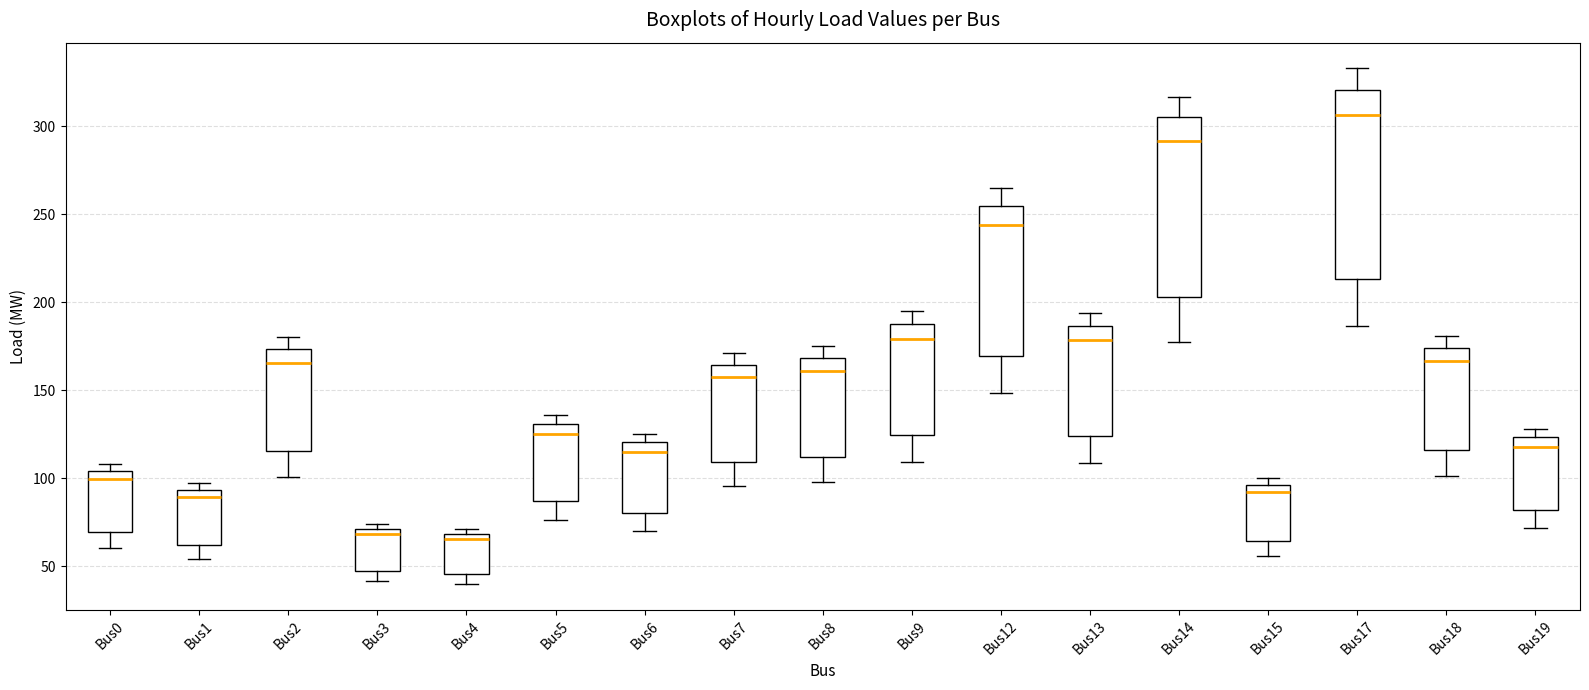

Reading left to right, read every box against the y-axis: the position of its median line, the range the box covers, and the ends of its whiskers. The values are not printed on the chart, so give them approximately, as read against the axis.

Bus0: median 100, box 70 to 105, whiskers 60 to 110
Bus1: median 90, box 60 to 95, whiskers 55 to 95 (just above the box's upper edge)
Bus2: median 165, box 115 to 175, whiskers 100 to 180
Bus3: median 70 (just below the box's upper edge), box 45 to 70, whiskers 40 to 75
Bus4: median 65, box 45 to 70, whiskers 40 to 70 (just above the box's upper edge)
Bus5: median 125, box 85 to 130, whiskers 75 to 135
Bus6: median 115, box 80 to 120, whiskers 70 to 125
Bus7: median 155, box 110 to 165, whiskers 95 to 170
Bus8: median 160, box 110 to 170, whiskers 100 to 175
Bus9: median 180, box 125 to 190, whiskers 110 to 195
Bus12: median 245, box 170 to 255, whiskers 150 to 265
Bus13: median 180, box 125 to 185, whiskers 110 to 195
Bus14: median 290, box 205 to 305, whiskers 180 to 315
Bus15: median 90, box 65 to 95, whiskers 55 to 100
Bus17: median 305, box 215 to 320, whiskers 185 to 335
Bus18: median 165, box 115 to 175, whiskers 100 to 180
Bus19: median 120, box 80 to 125, whiskers 70 to 130